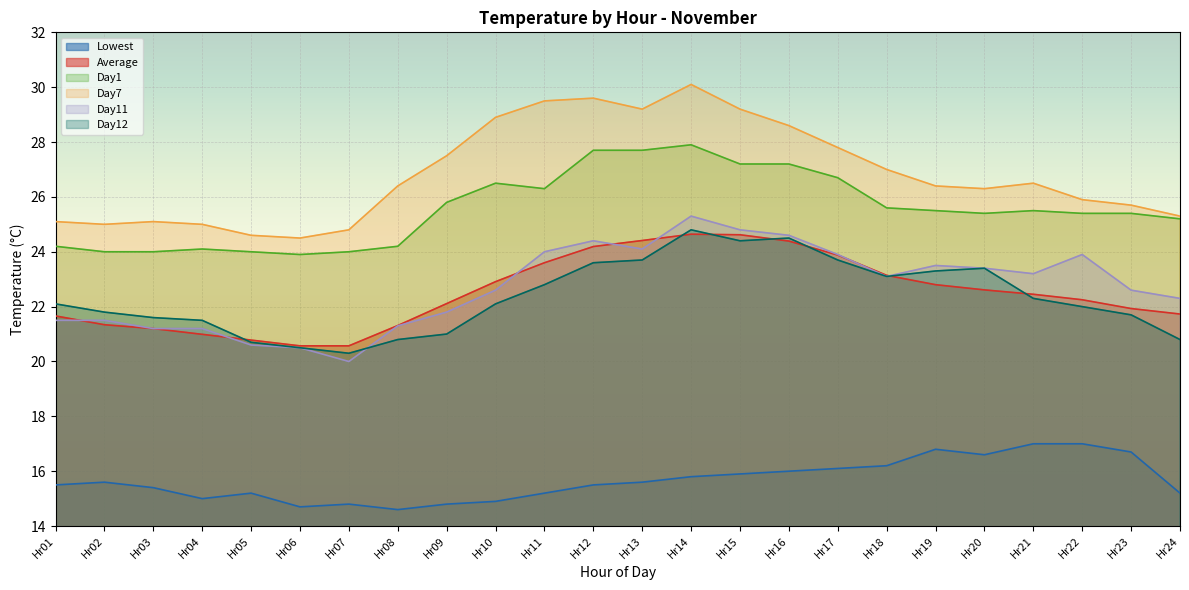

After their last crossing, which series has the higher values: Day11 or Average?

Day11